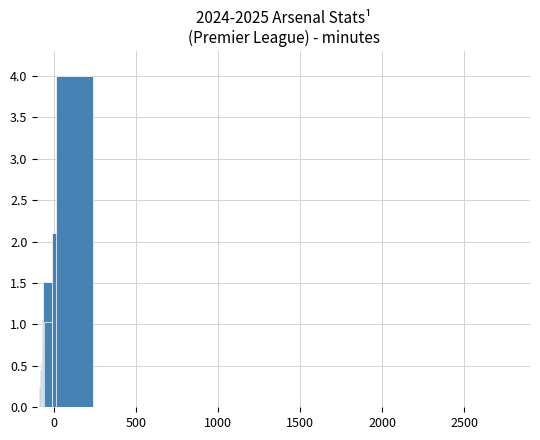

Count the number of values greater than 1.

6